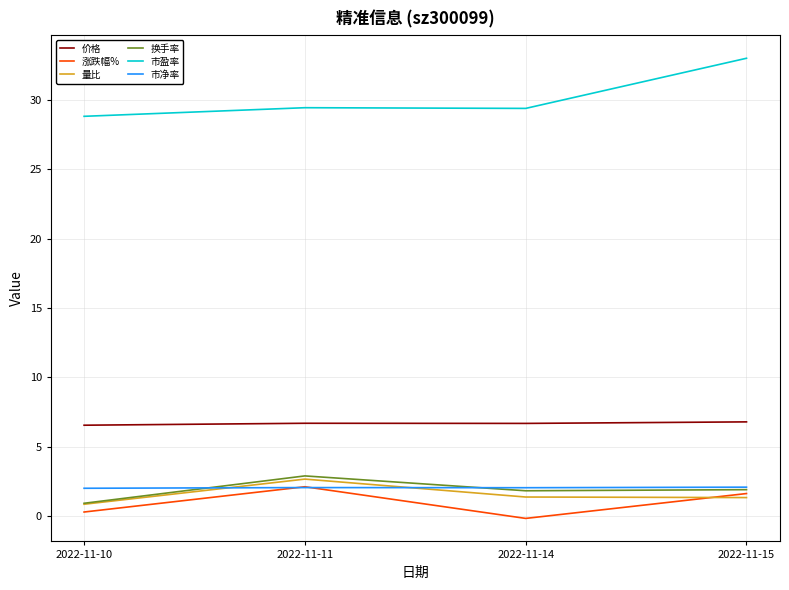

The 市盈率 series shows 12.2 at 2022-11-10. True or false?

False